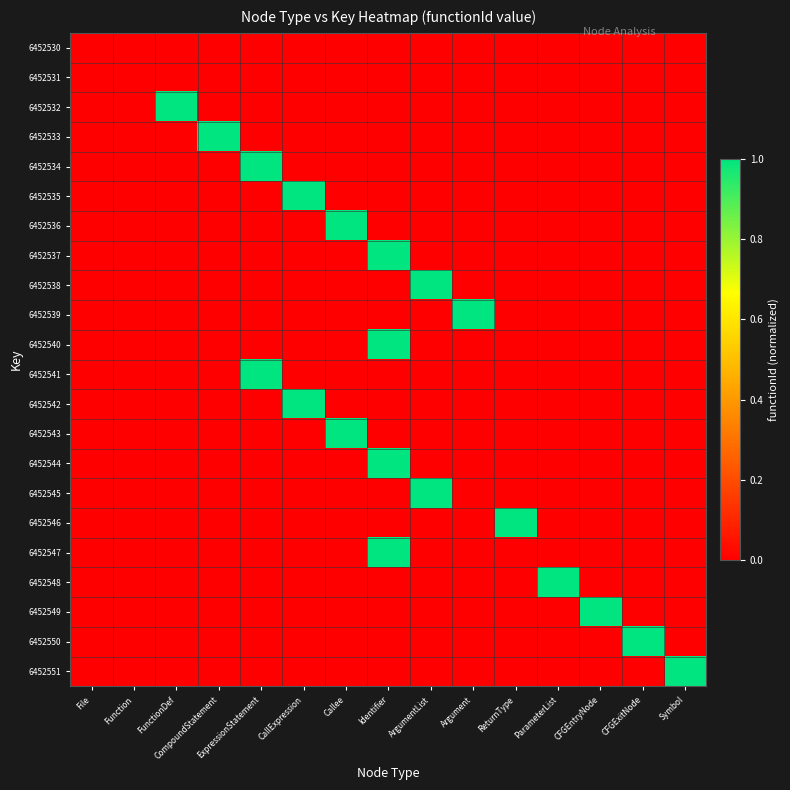

Between ParameterList and ArgumentList, which is larger?

ParameterList